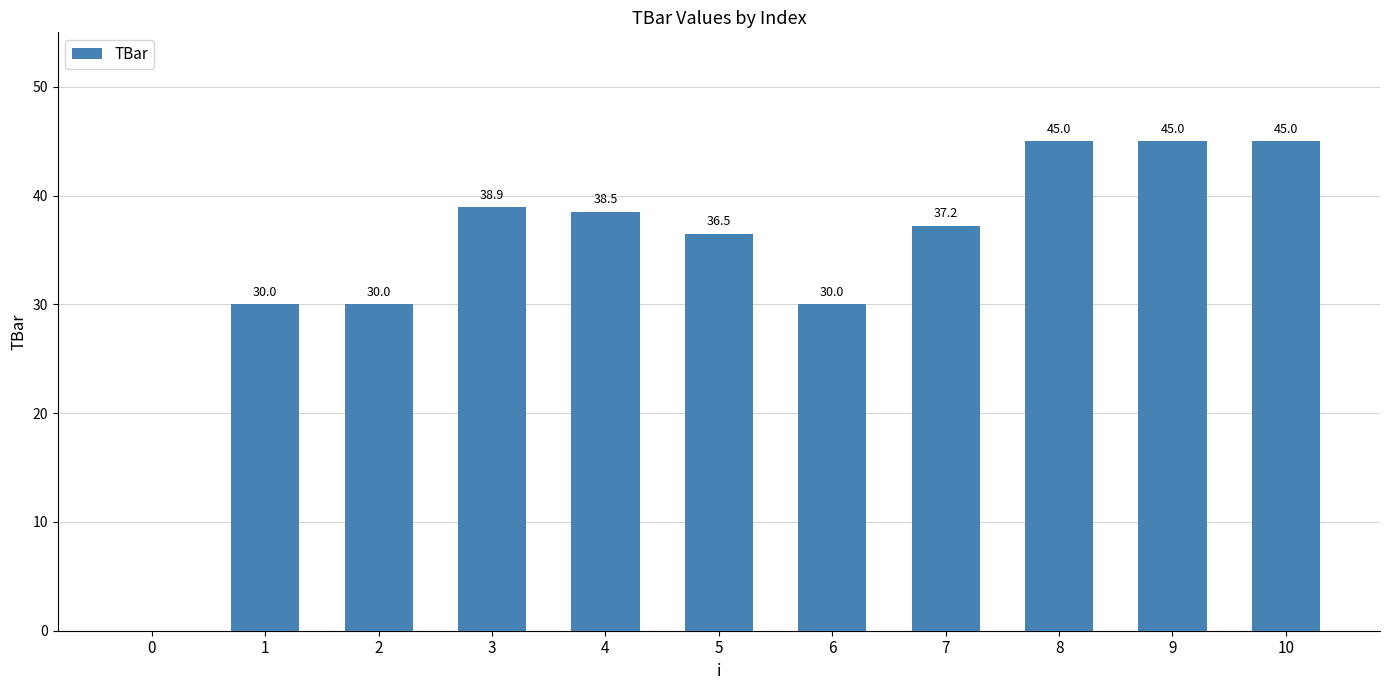

What is the average value?

34.2